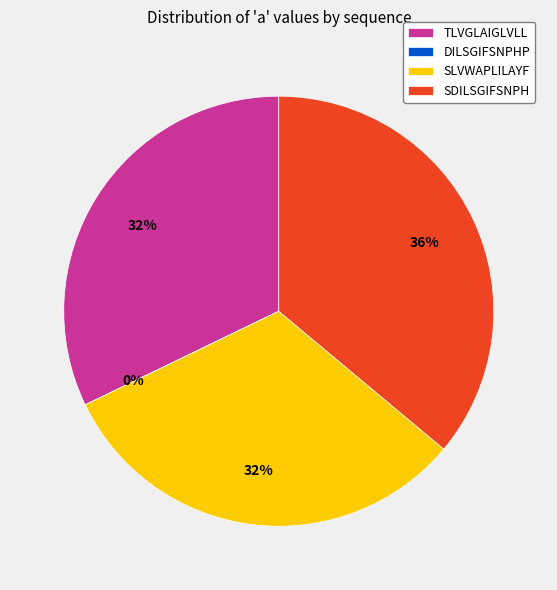

How many segments does this pie chart have?

4